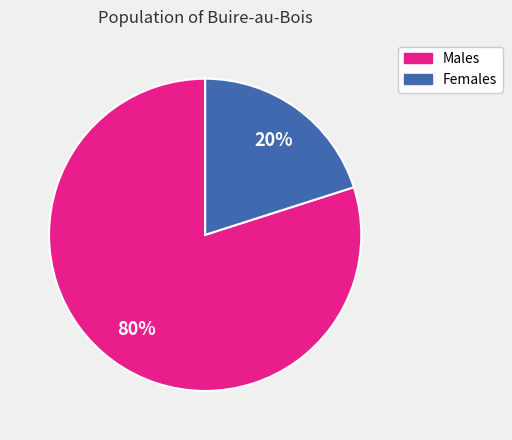

True or false: Males accounts for 68% of the total.

False